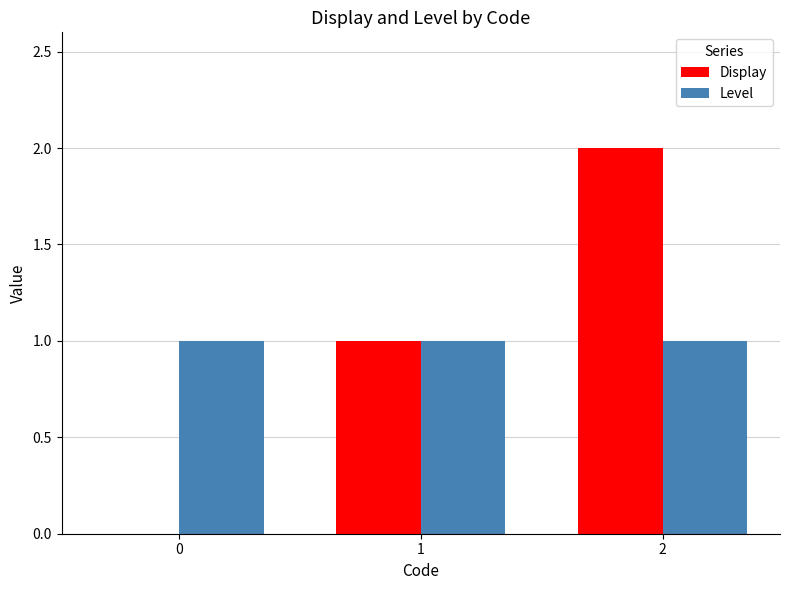

Count the number of categories in the chart.

3